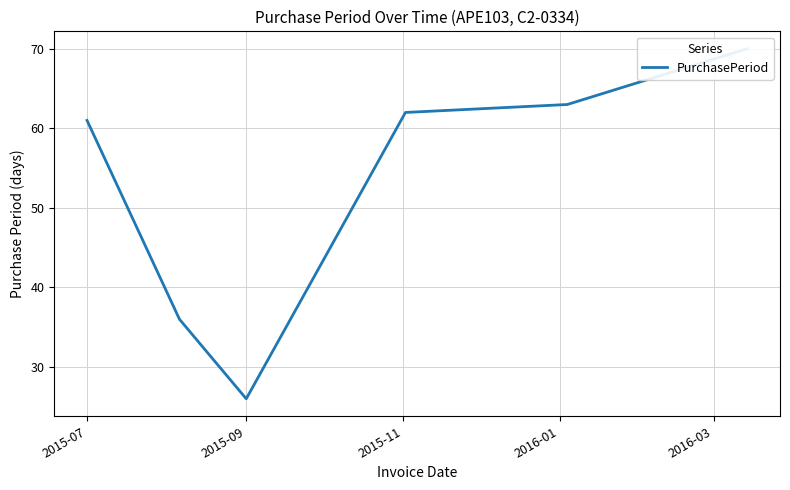

What is the label of the 3rd point from the right?

2016-01